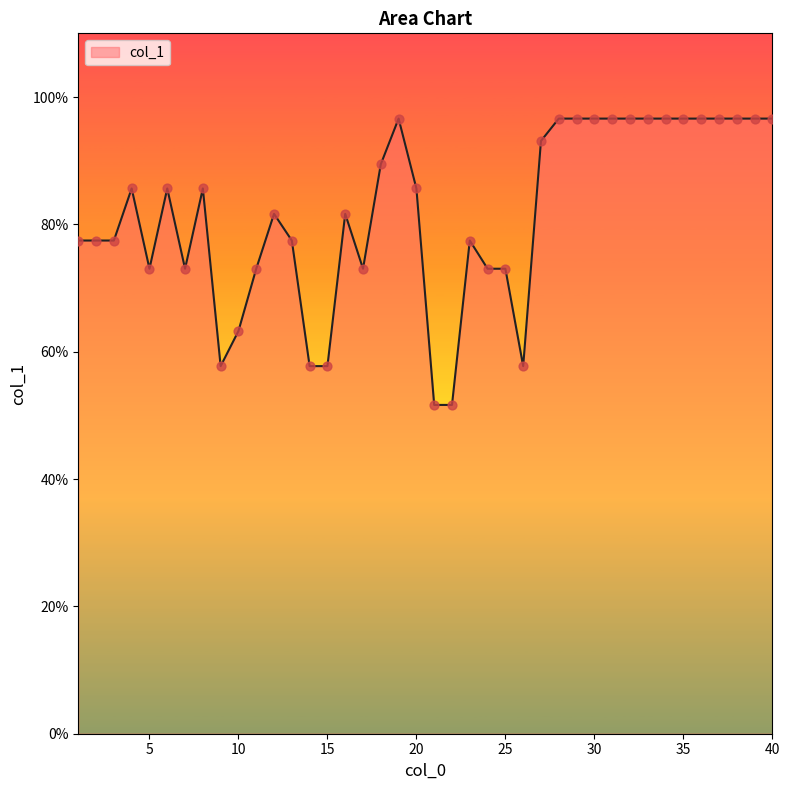

What is the minimum value shown in the chart?

51.6